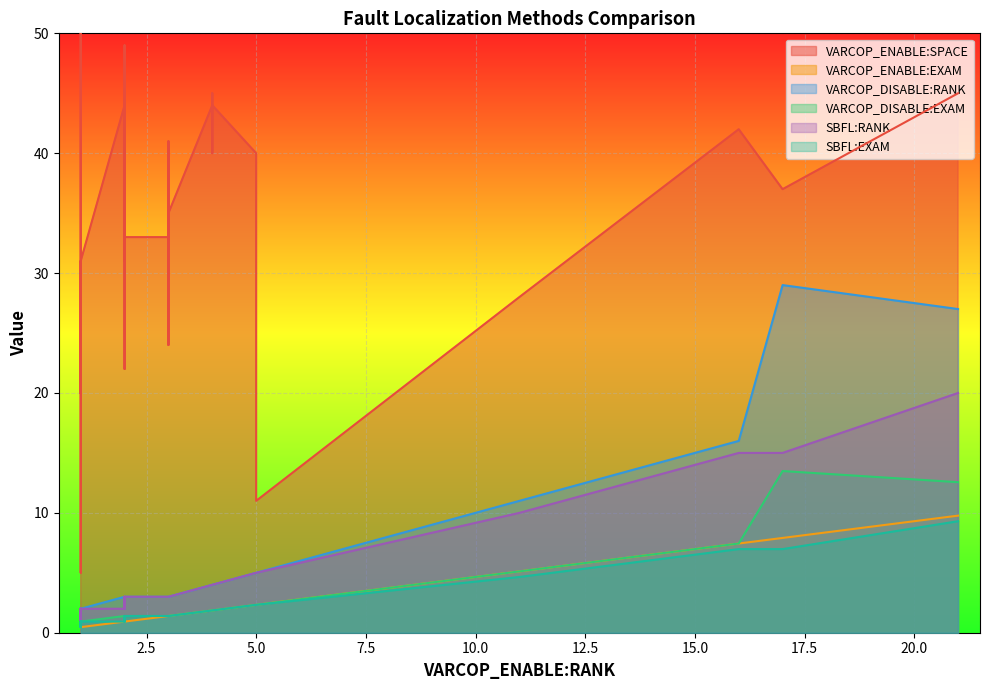

What is the difference between the second highest and minimum values in the VARCOP_DISABLE:EXAM series?

12.1